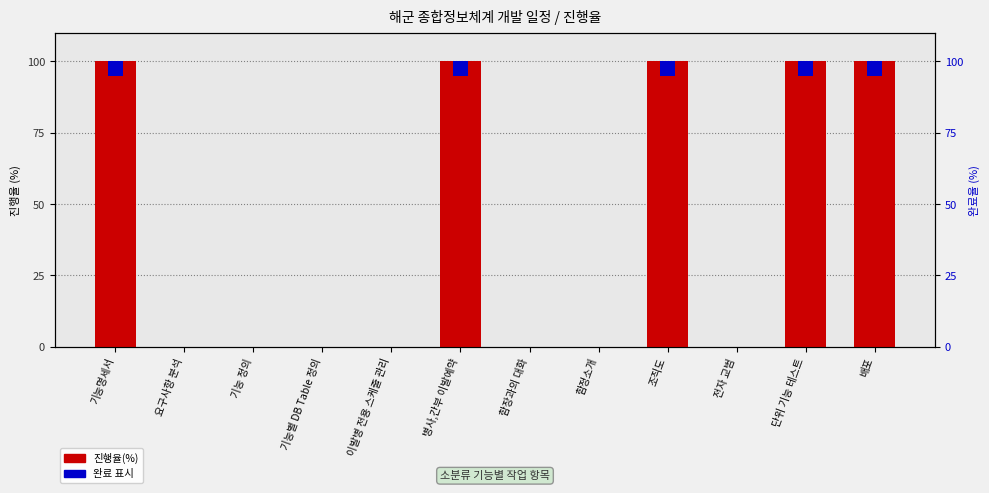

Which series has the widest spread of values?

진행율(%)